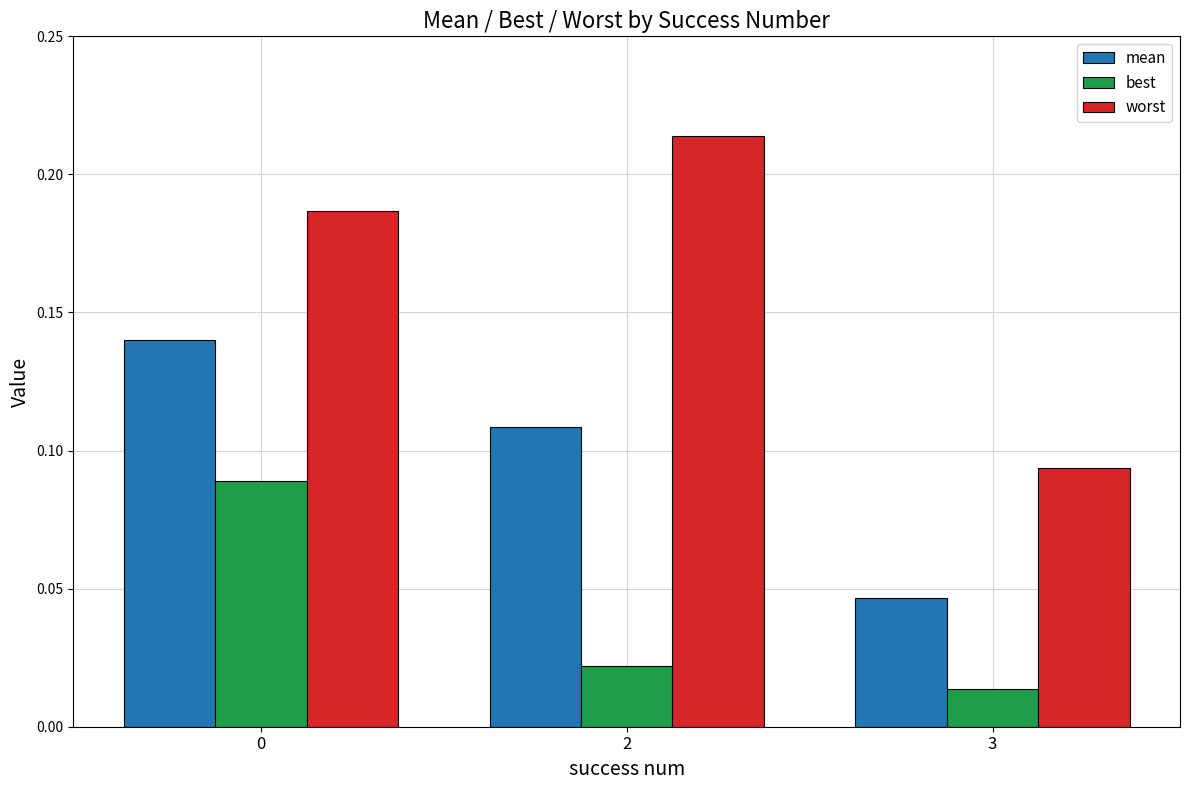

Count the best values in the range 0 to 1.

3